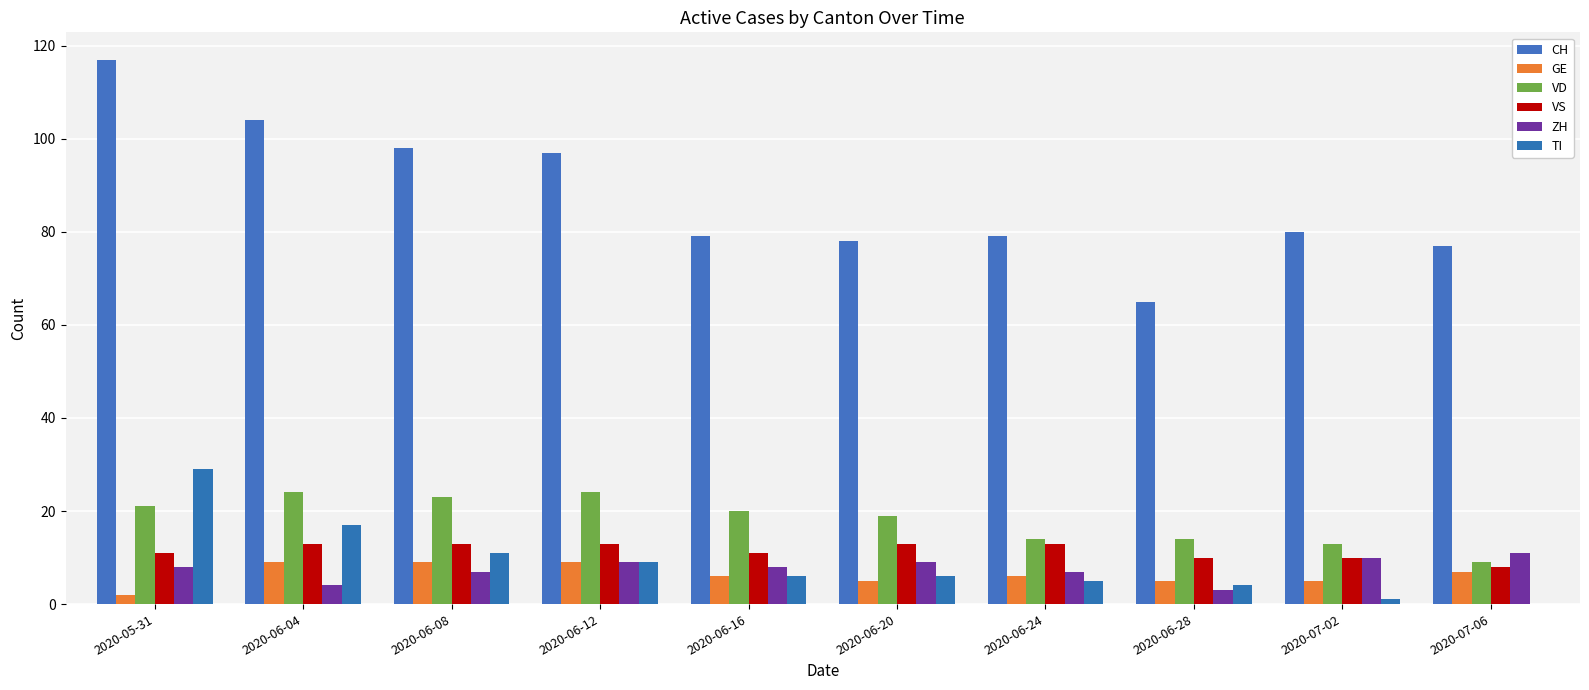

At which category is the sum across all series the highest?

2020-05-31